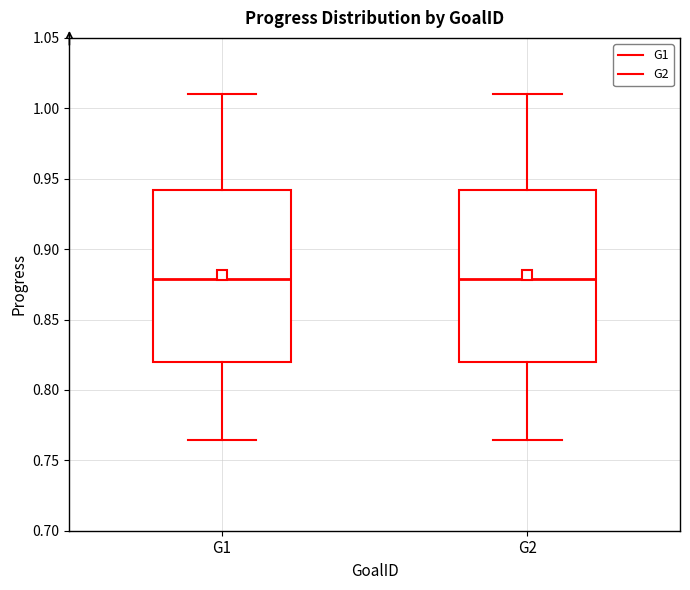

Reading left to right, transcribe this box plot: for each box, give where its median line is, the range the box spans, and where its two whiskers end, as read against the y-axis. The values are not printed on the chart, so give them approximately, as read against the axis.

G1: median 0.880, box 0.820 to 0.940, whiskers 0.765 to 1.010
G2: median 0.880, box 0.820 to 0.940, whiskers 0.765 to 1.010